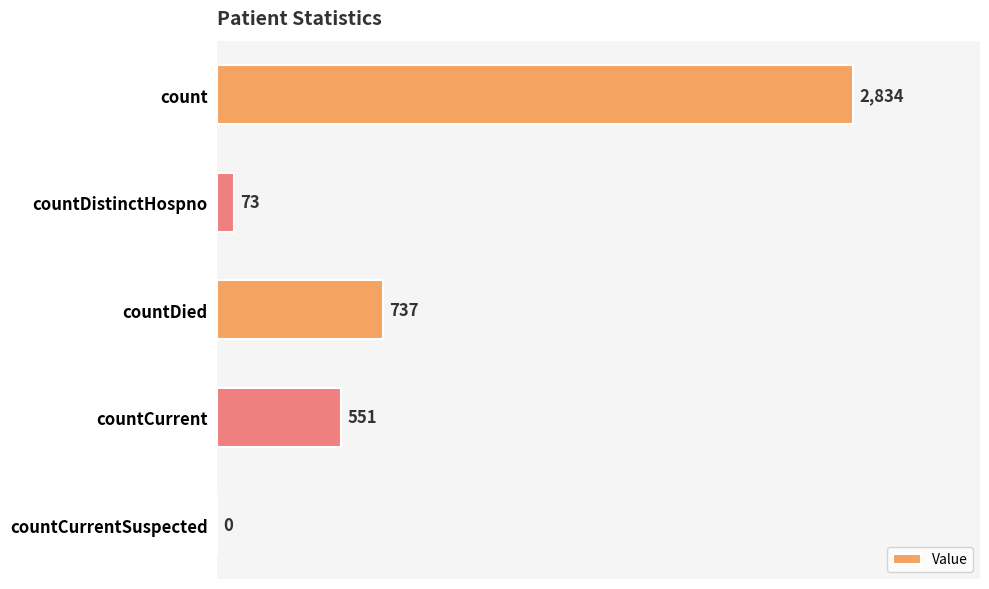

Are the bars horizontal?

Yes